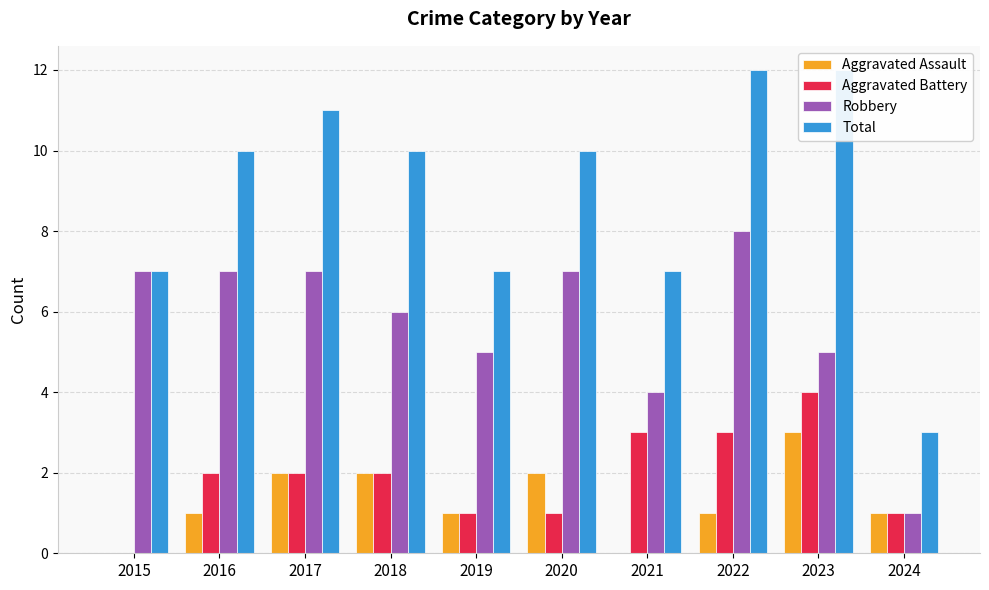

Which series has the widest spread of values?

Total